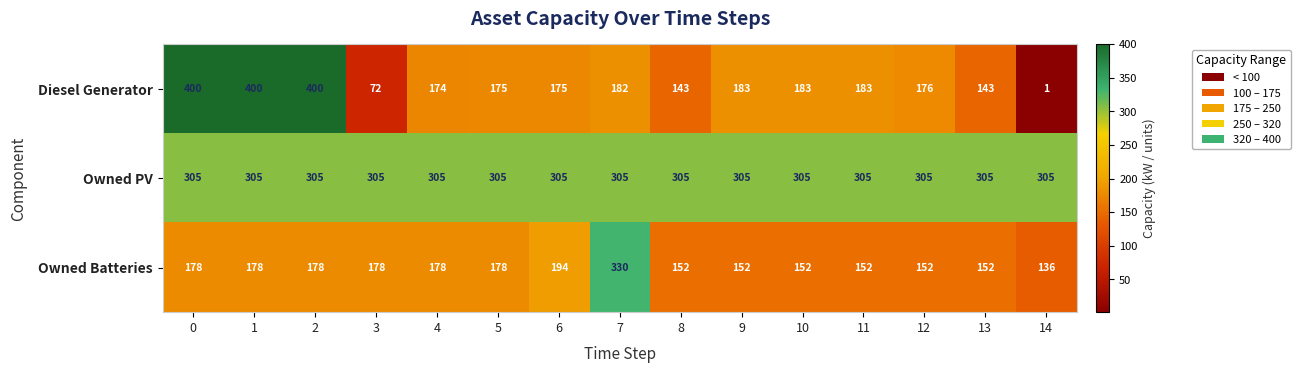

At 2, list the series in order from smallest to largest.

Owned Batteries, Owned PV, Diesel Generator